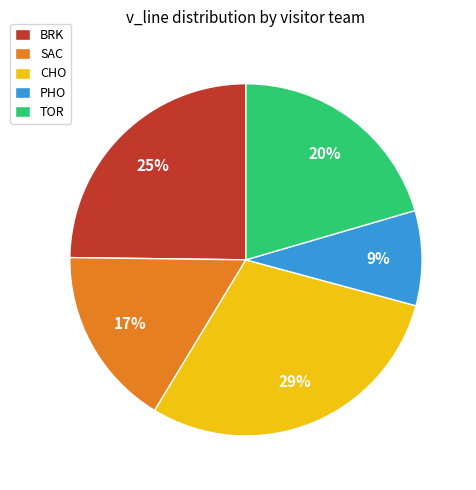

What is the ratio of the value at PHO to the value at BRK?

0.4